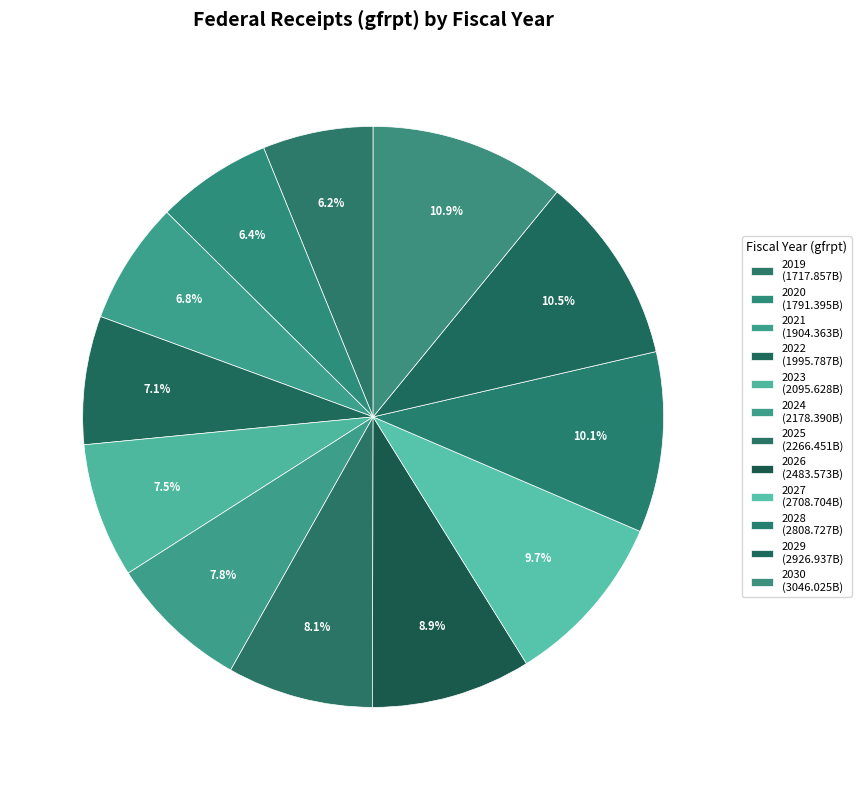

How many slices are in this pie chart?

12